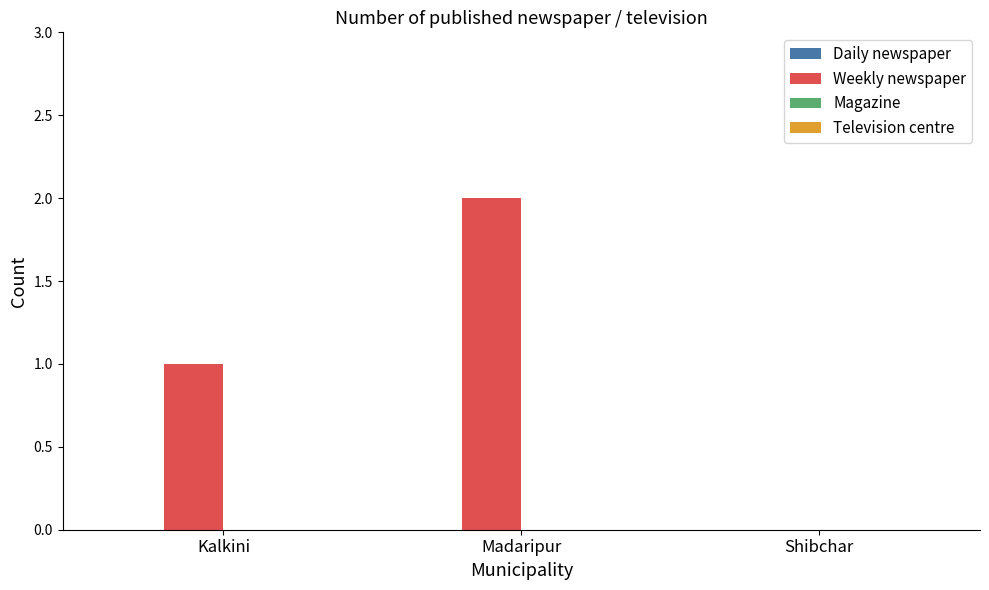

Between Kalkini and Shibchar, which is larger?

Kalkini